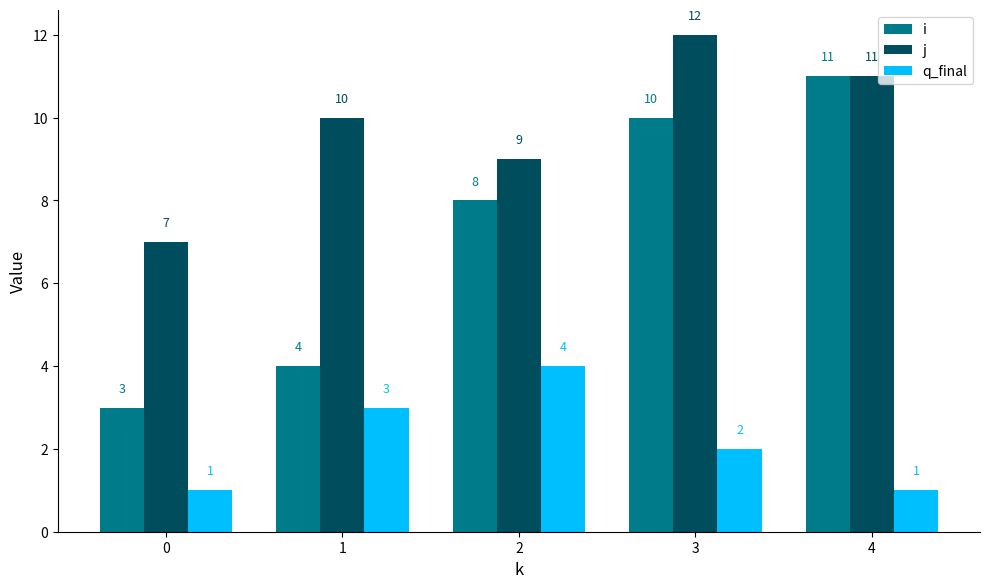

Where is q_final nearest to the value 2?

3